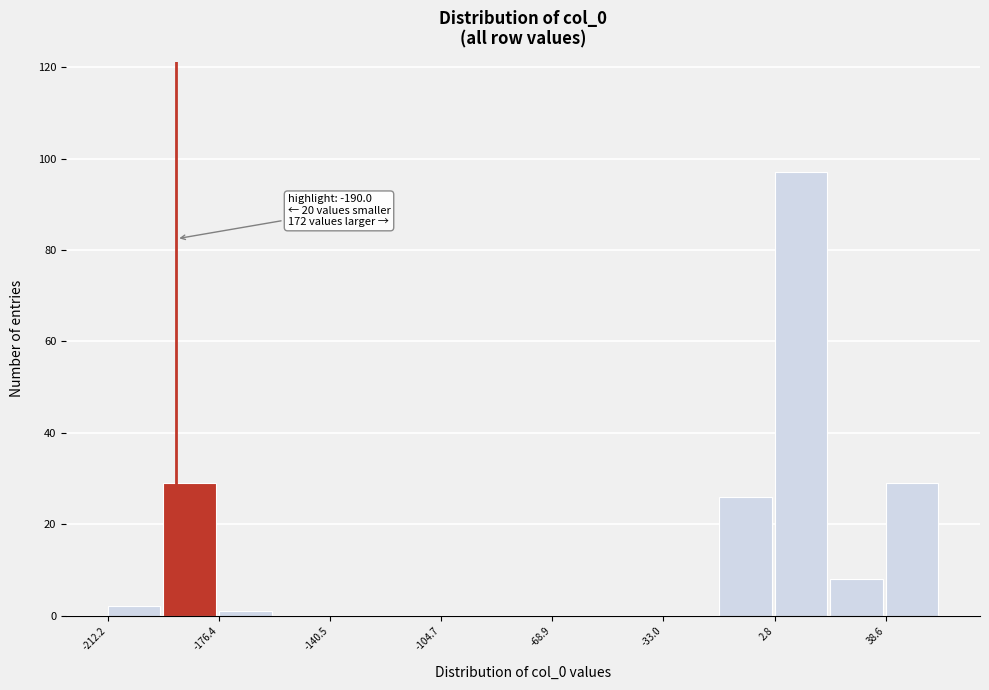

Around what value on the x-axis is the tallest bar? Give the approximate position of its centre, as read against the axis.

10